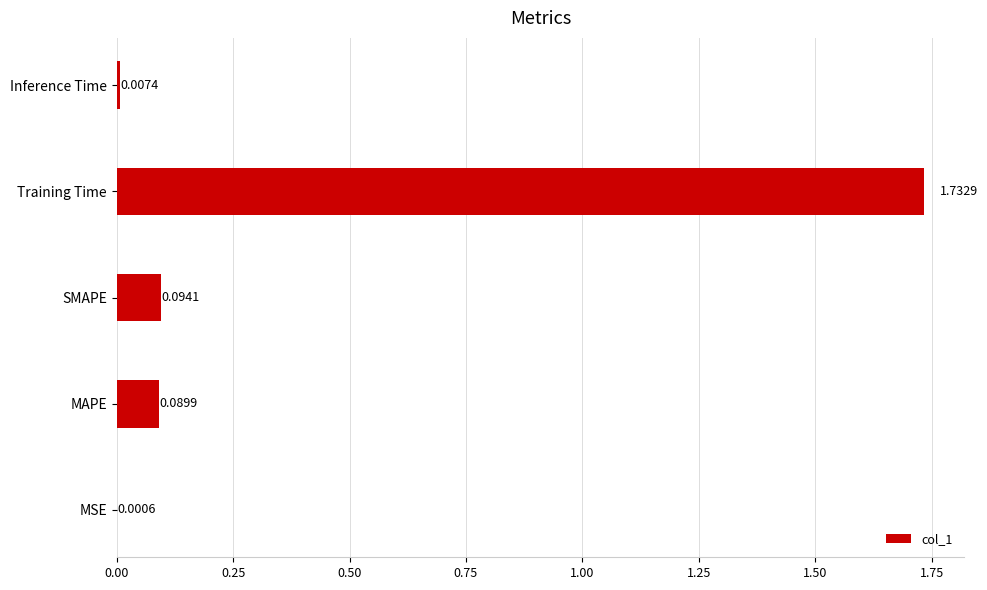

What is the sum of the values at MAPE and Training Time?

1.8